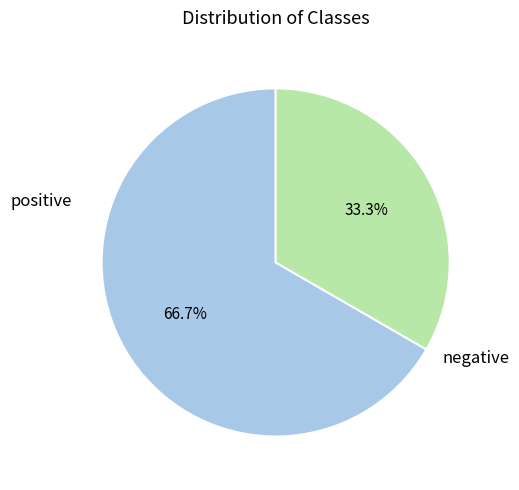

Is there any slice that represents more than half of the pie?

Yes